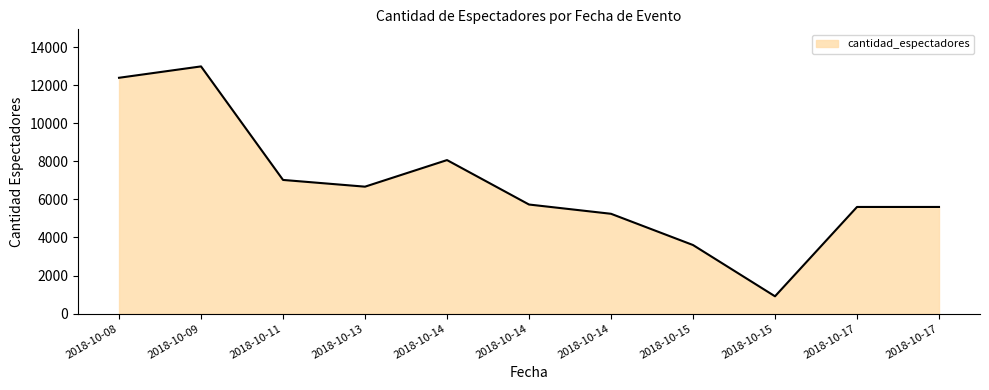

Is it true that the value at 2018-10-11 is 2648?

False